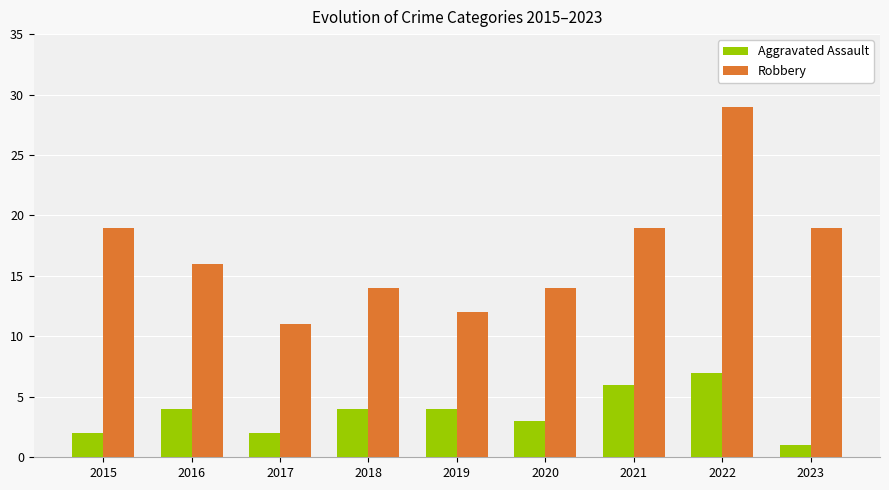

Rank the series by their average value, from highest to lowest.

Robbery, Aggravated Assault